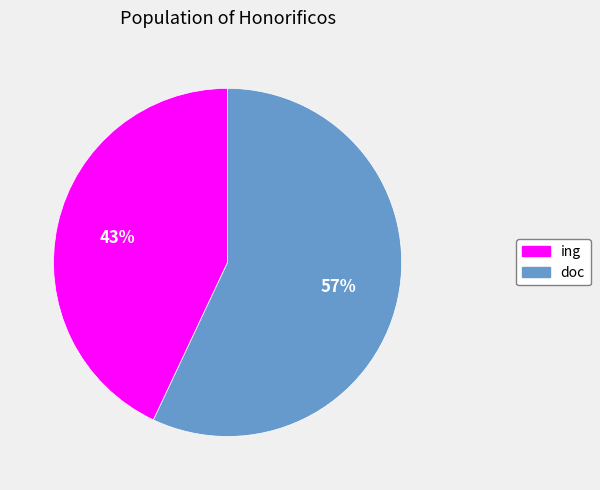

Which category has the smallest portion of the pie?

ing